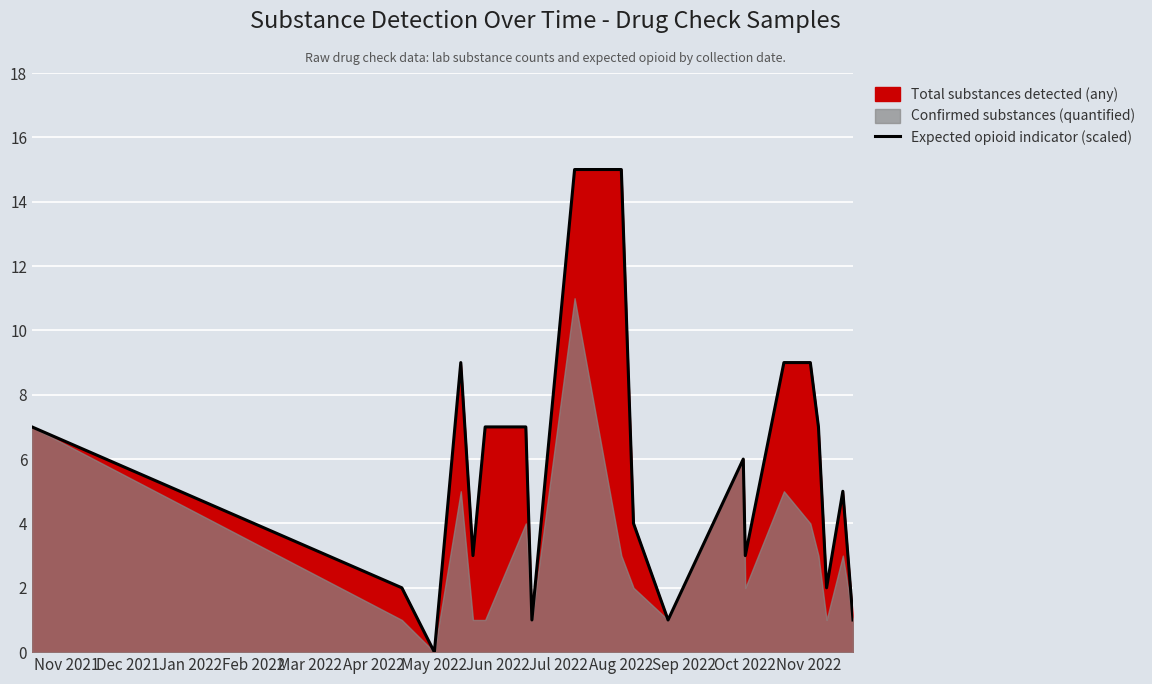

Is it true that Expected opioid indicator (scaled) equals 3 at Oct 2022?

True